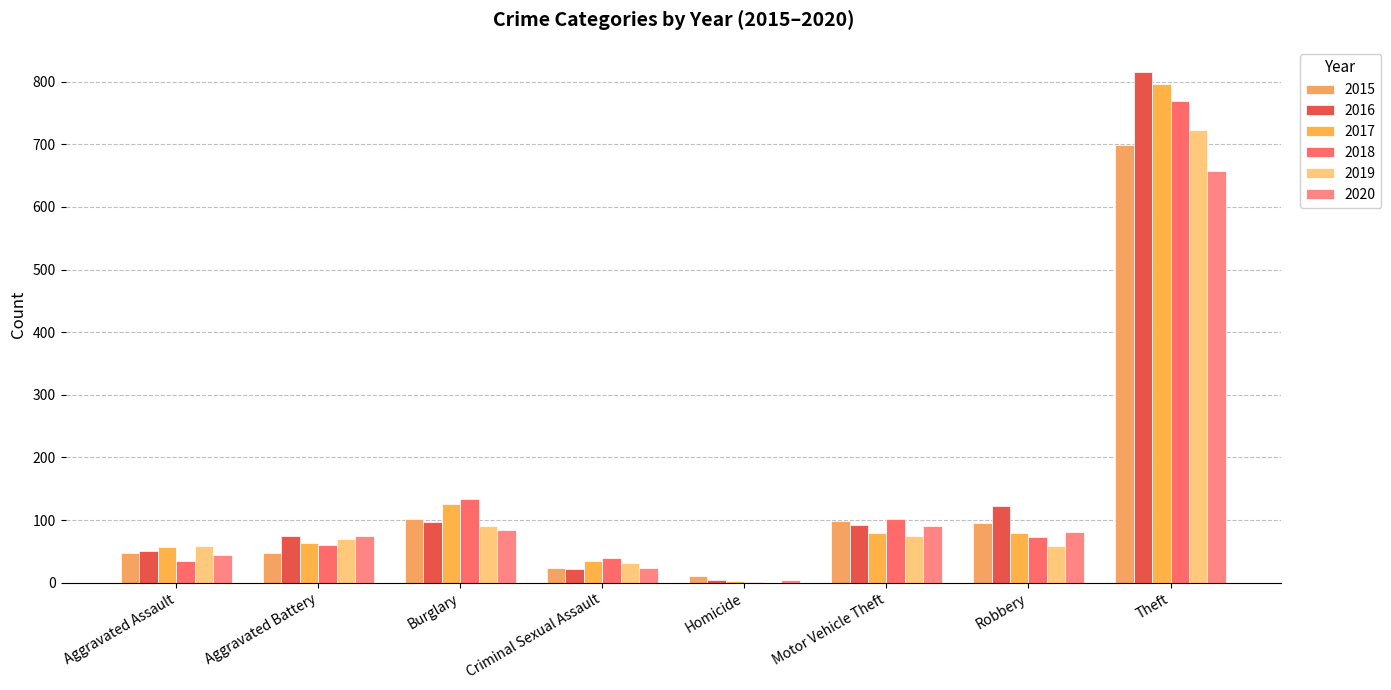

Reading left to right, what are all the values shown in this chart?

2015: Aggravated Assault=47	Aggravated Battery=48	Burglary=102	Criminal Sexual Assault=24	Homicide=11	Motor Vehicle Theft=99	Robbery=95	Theft=699
2016: Aggravated Assault=51	Aggravated Battery=75	Burglary=97	Criminal Sexual Assault=22	Homicide=5	Motor Vehicle Theft=92	Robbery=122	Theft=815
2017: Aggravated Assault=57	Aggravated Battery=64	Burglary=125	Criminal Sexual Assault=35	Homicide=3	Motor Vehicle Theft=80	Robbery=79	Theft=796
2018: Aggravated Assault=35	Aggravated Battery=61	Burglary=133	Criminal Sexual Assault=39	Homicide=1	Motor Vehicle Theft=102	Robbery=73	Theft=770
2019: Aggravated Assault=58	Aggravated Battery=70	Burglary=91	Criminal Sexual Assault=31	Homicide=0	Motor Vehicle Theft=75	Robbery=58	Theft=723
2020: Aggravated Assault=45	Aggravated Battery=75	Burglary=84	Criminal Sexual Assault=23	Homicide=5	Motor Vehicle Theft=90	Robbery=81	Theft=658